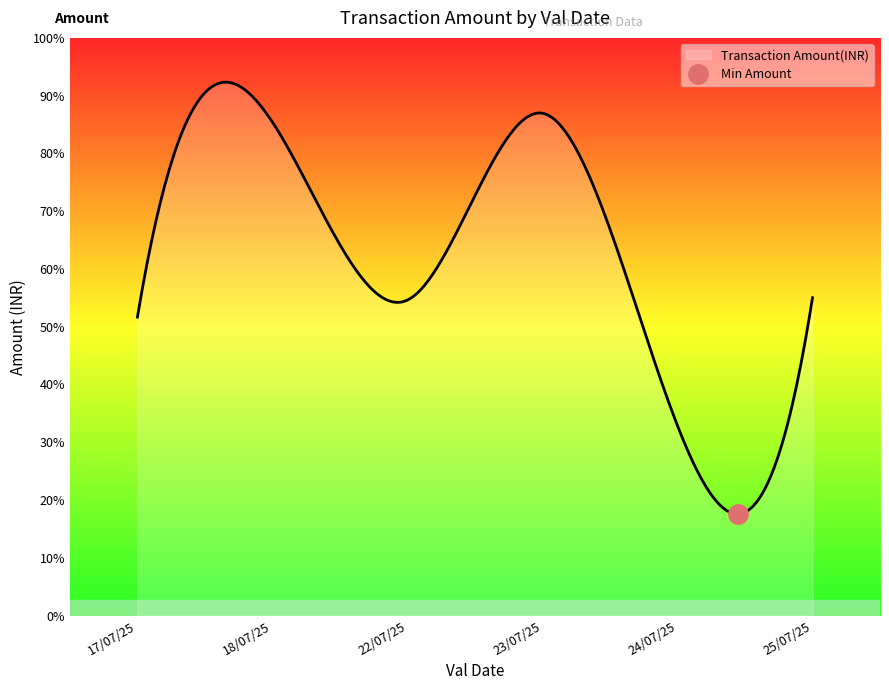

At which label is Transaction Amount(INR) closest to 46275?

17/07/25